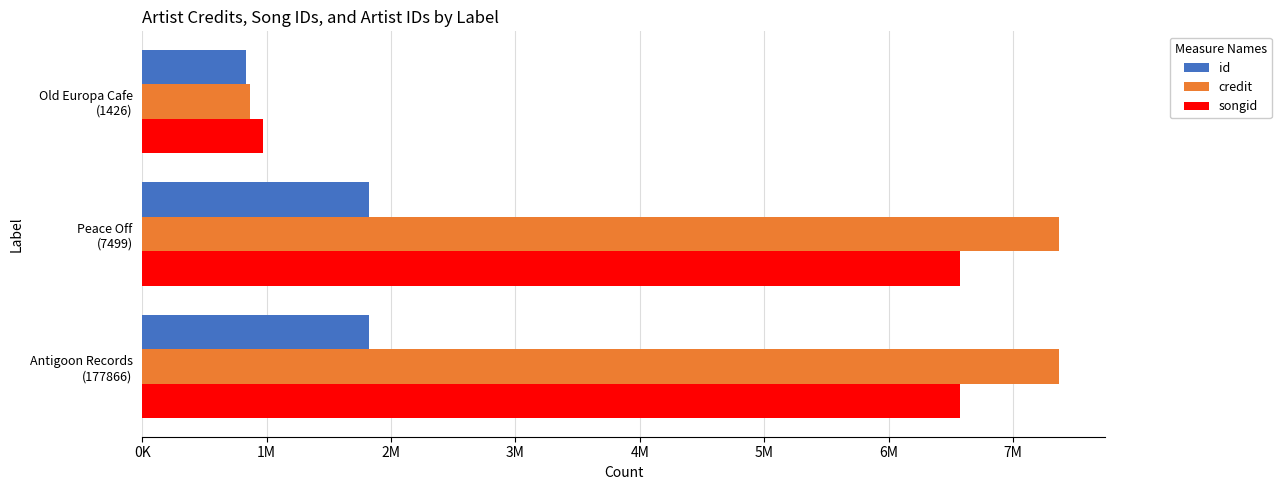

What are all the series names shown in the legend?

id, credit, songid